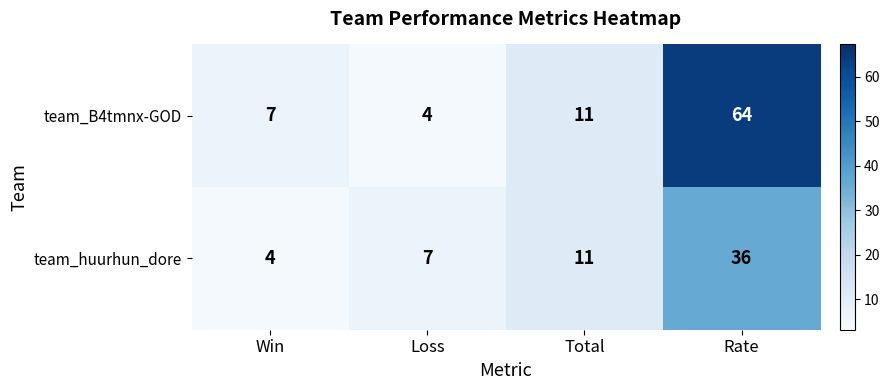

Which series has the widest spread of values?

team_B4tmnx-GOD